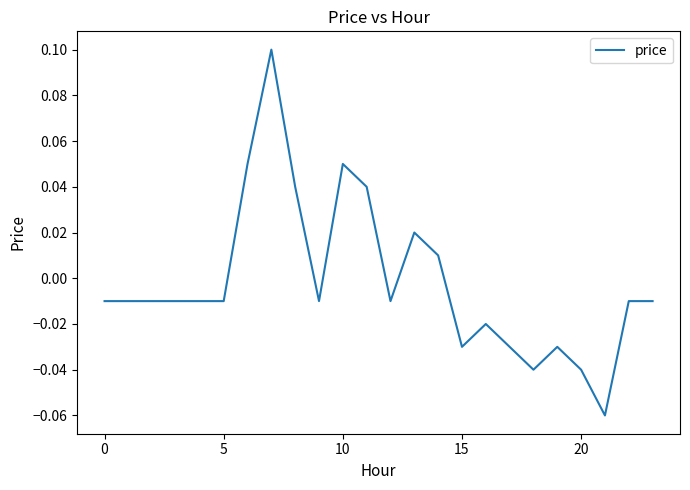

How many negative values are there?

17